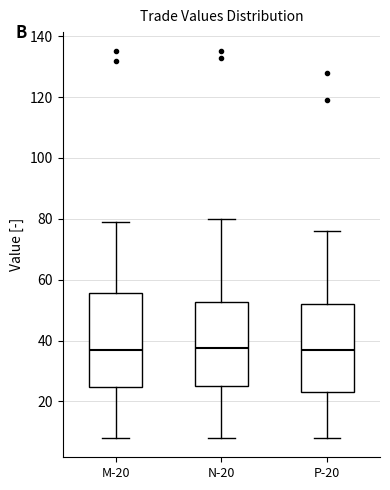

Reading left to right, transcribe this box plot: for each box, give where its median line is, the range the box spans, and where its two whiskers end, as read against the y-axis. The values are not printed on the chart, so give them approximately, as read against the axis.

M-20: median 38, box 24 to 56, whiskers 8 to 80
N-20: median 38, box 26 to 52, whiskers 8 to 80
P-20: median 38, box 24 to 52, whiskers 8 to 76